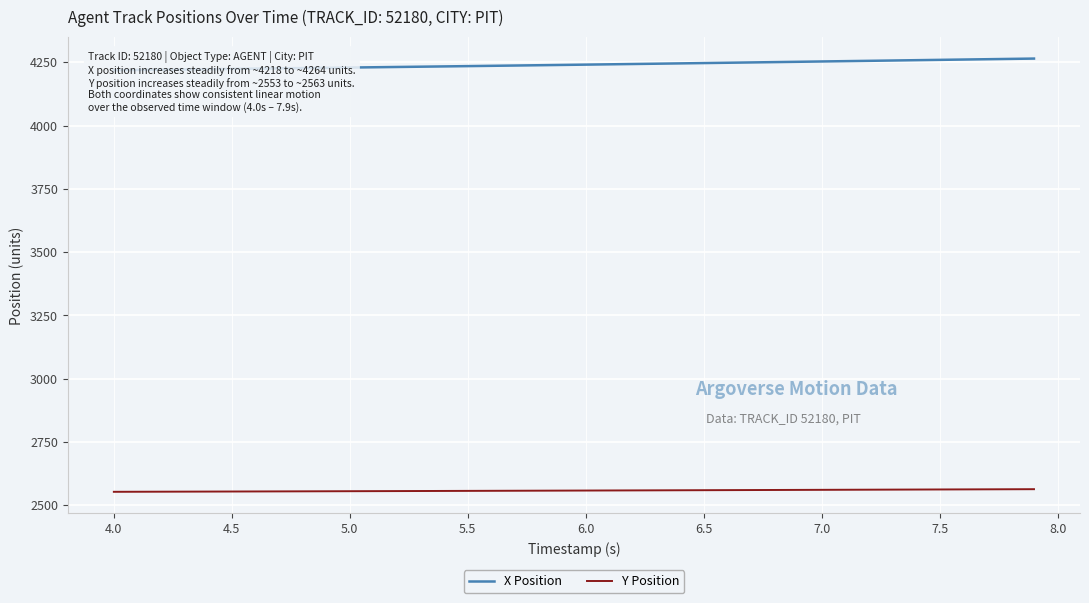

What are all the series names shown in the legend?

X Position, Y Position